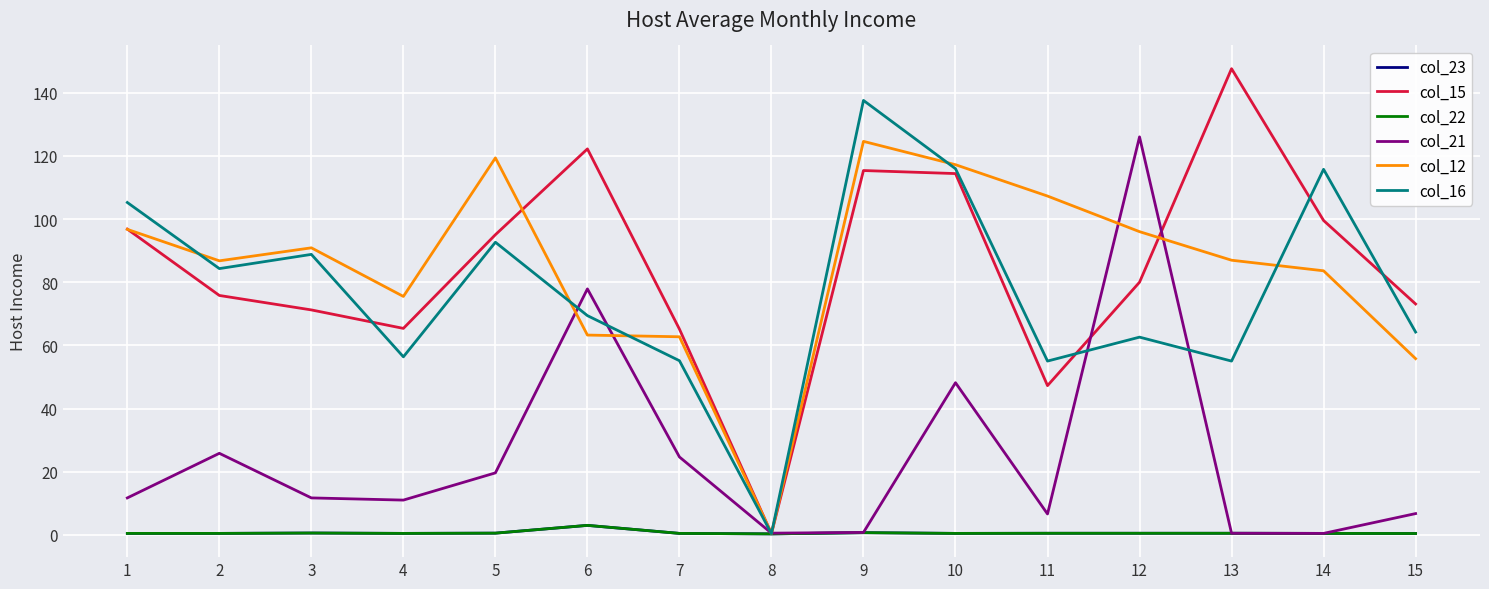

Does the chart display data point markers on the line(s)?

No